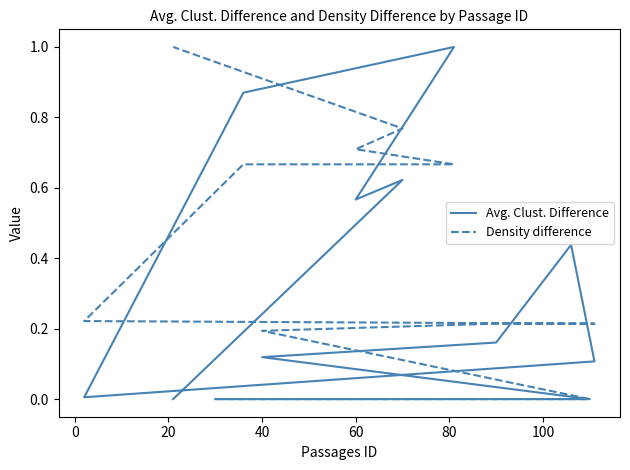

Rank the series at 20 from highest to lowest value.

Avg. Clust. Difference, Density difference